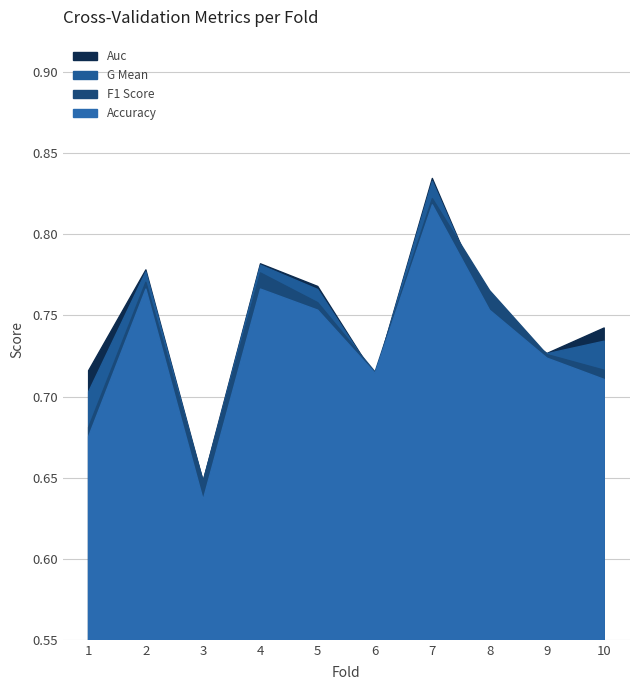

What is the difference between the maximum and minimum values in the f1_score series?

0.2